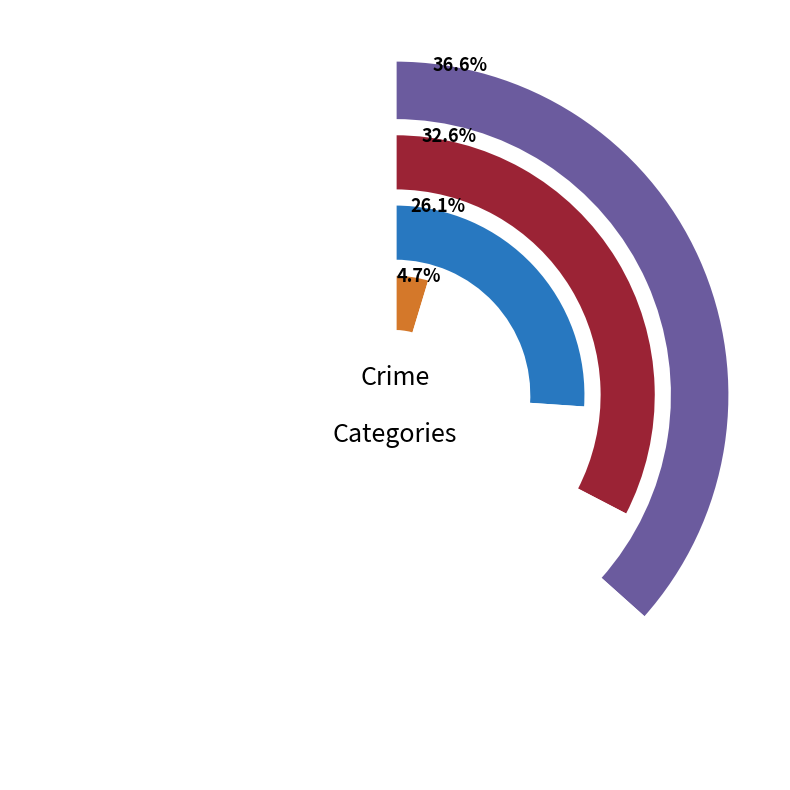

What percentage is the Aggravated Assault slice, to the nearest percent?

8%